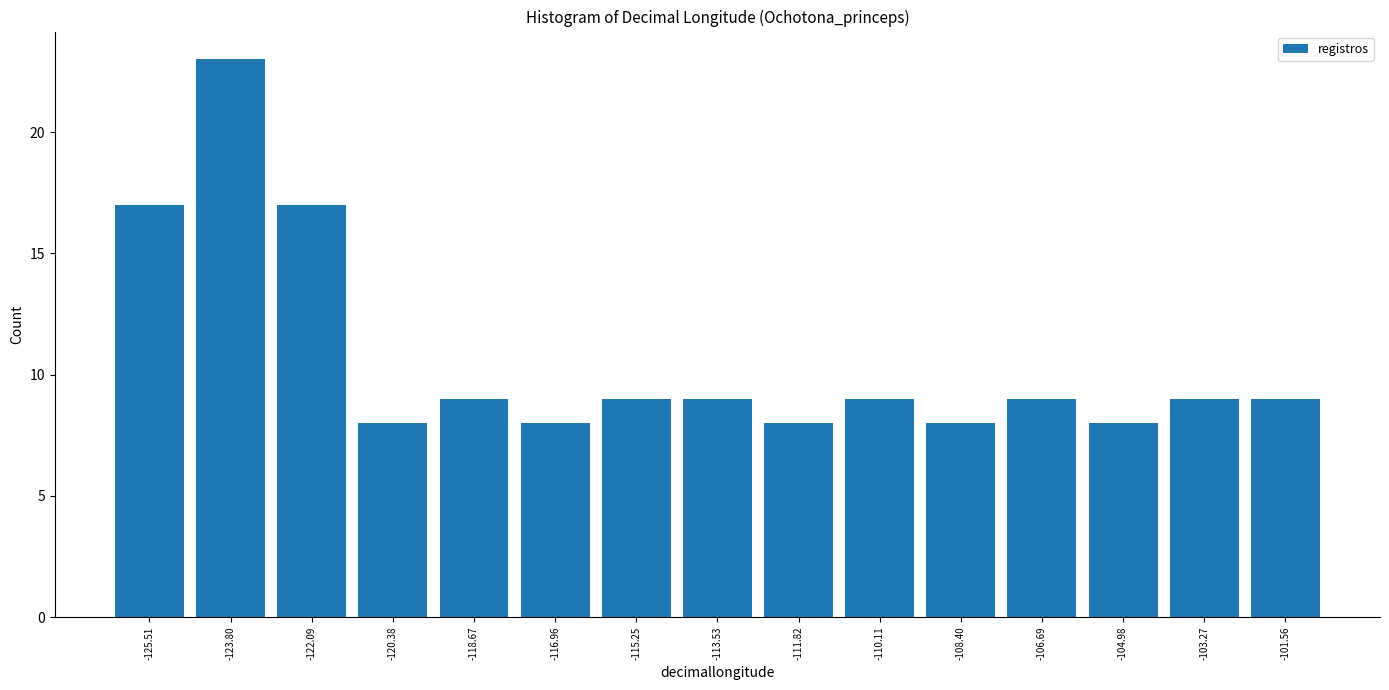

Reading left to right, transcribe this chart: for each bar, give the range it covers on the x-axis and its height. Neither the bar edges nor the heights are printed on the chart, so give them approximately, as read against the axes.

-126.4 to -124.6: 17
-124.6 to -123.0: 23
-123.0 to -121.2: 17
-121.2 to -119.6: 8
-119.6 to -117.8: 9
-117.8 to -116.2: 8
-116.2 to -114.4: 9
-114.4 to -112.6: 9
-112.6 to -111.0: 8
-111.0 to -109.2: 9
-109.2 to -107.6: 8
-107.6 to -105.8: 9
-105.8 to -104.2: 8
-104.2 to -102.4: 9
-102.4 to -100.6: 9